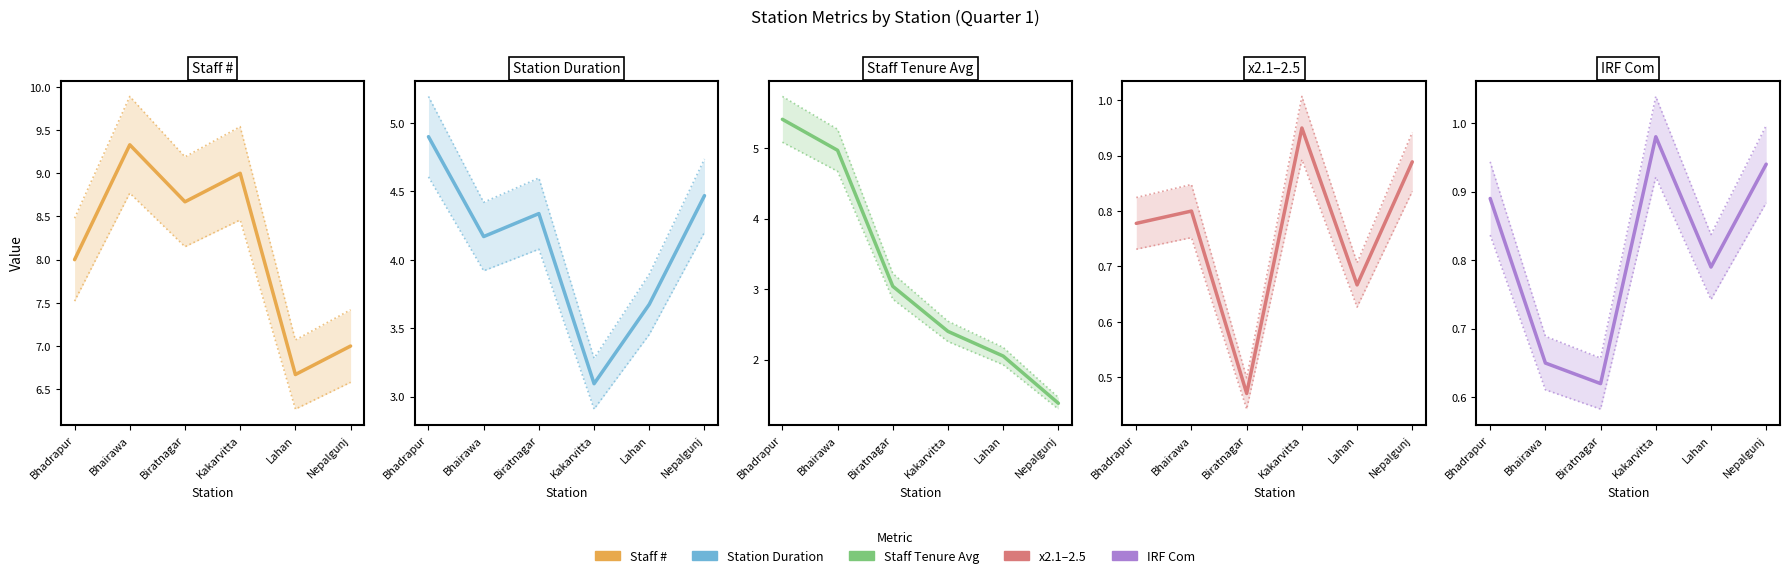

Between Bhadrapur and Nepalgunj, which is larger?

Bhadrapur